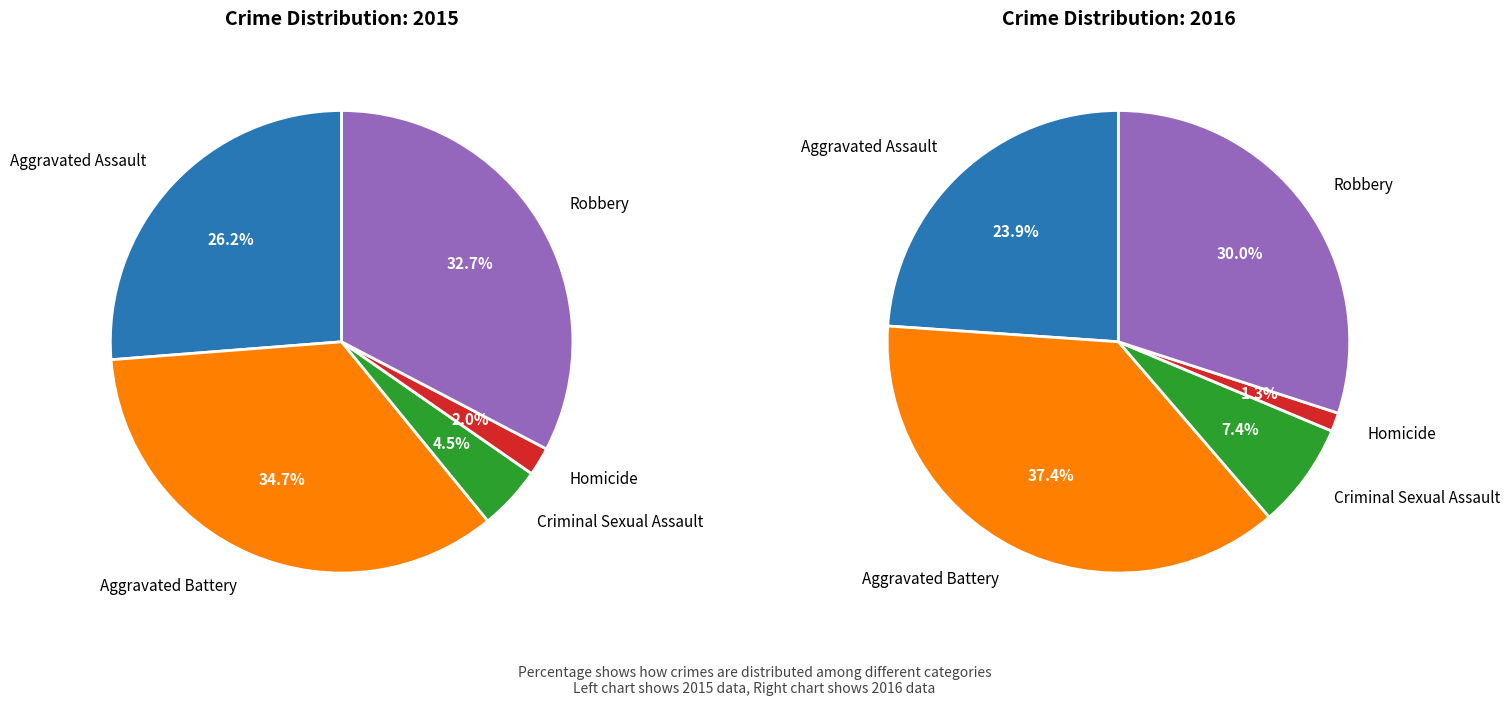

To the nearest percent, what is the combined percentage of Criminal Sexual Assault and Robbery?

37%